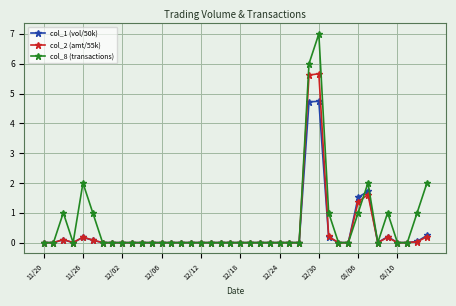

Count the number of data series in this chart.

3